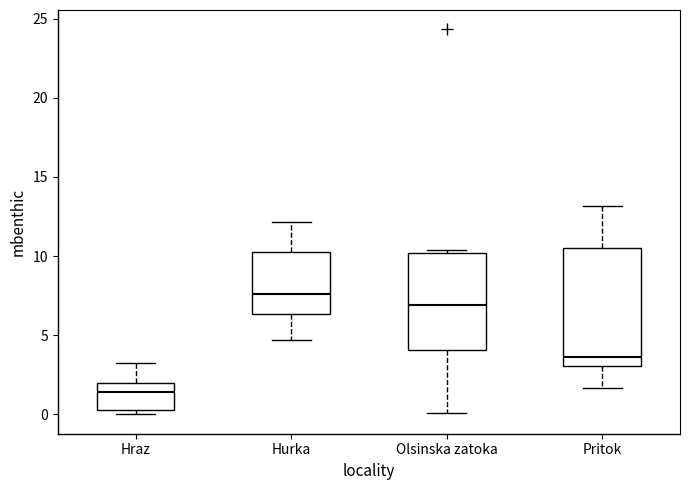

Which box is the tallest, from its lower edge to its upper edge?

Pritok